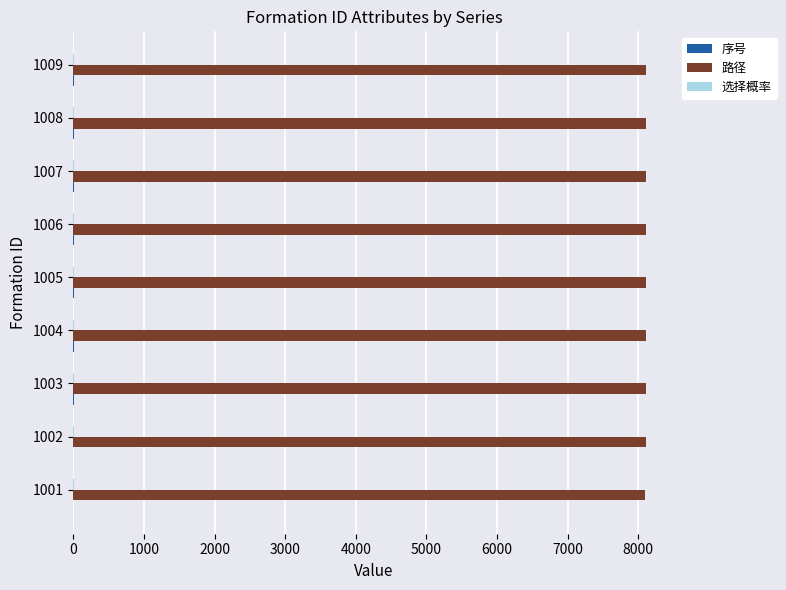

Which series has the largest total across all categories?

路径